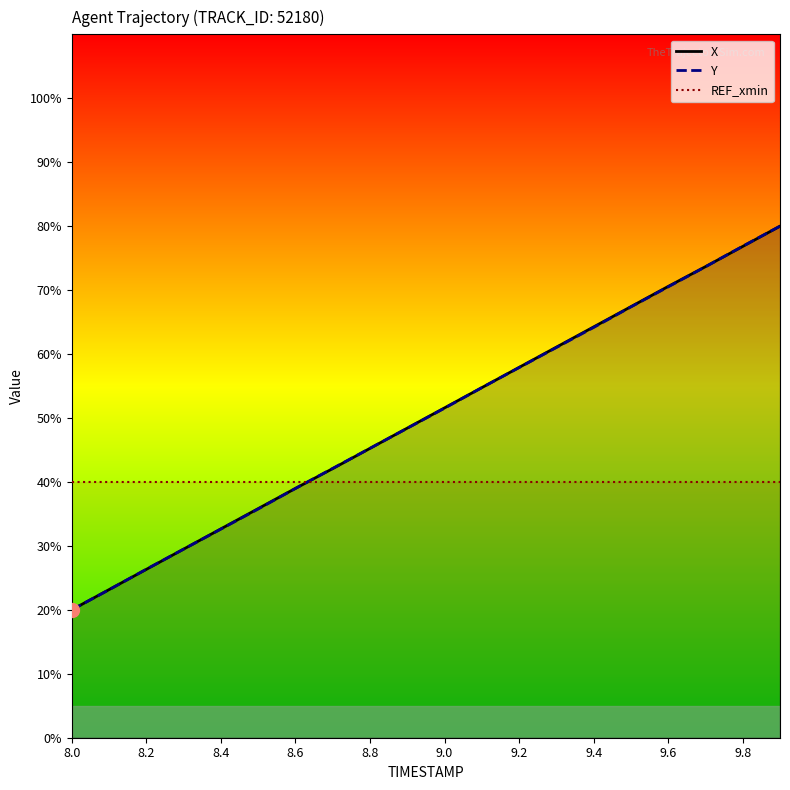

What is the value of the Y point at the 7th from the left?

39.0